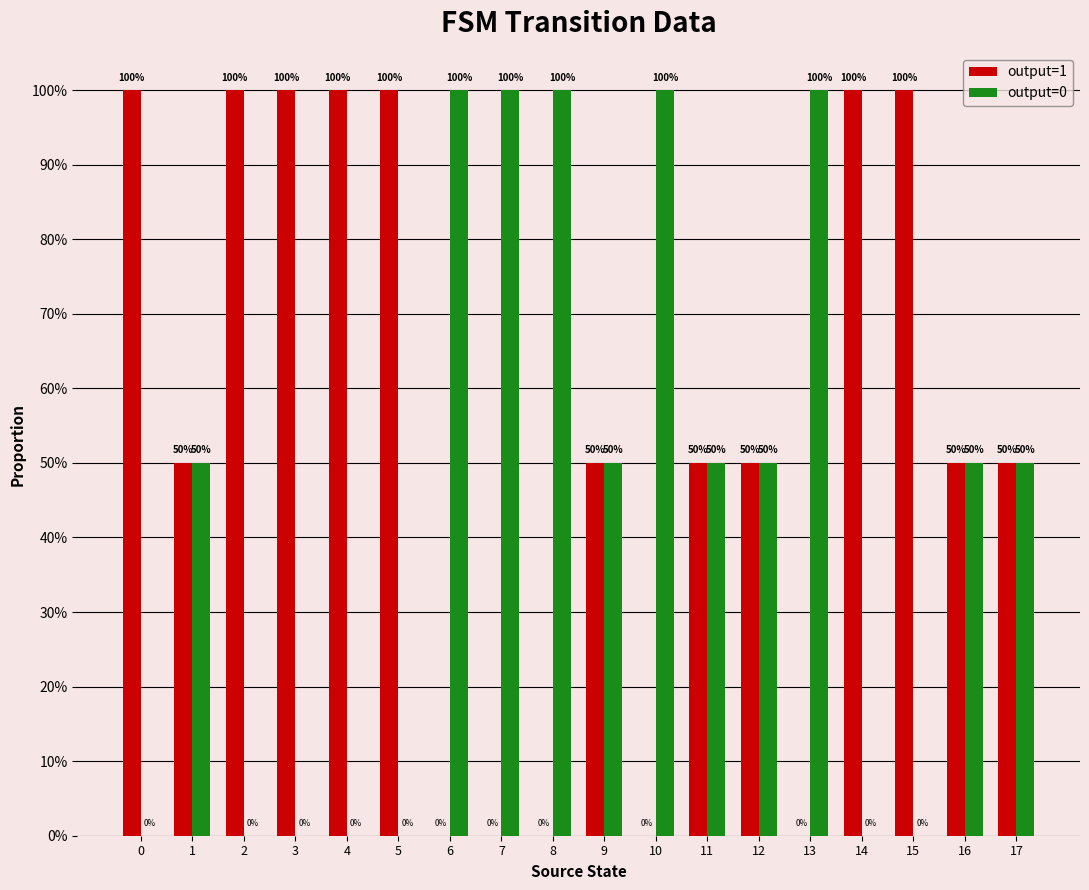

At how many categories does at least one series exceed 1?

12